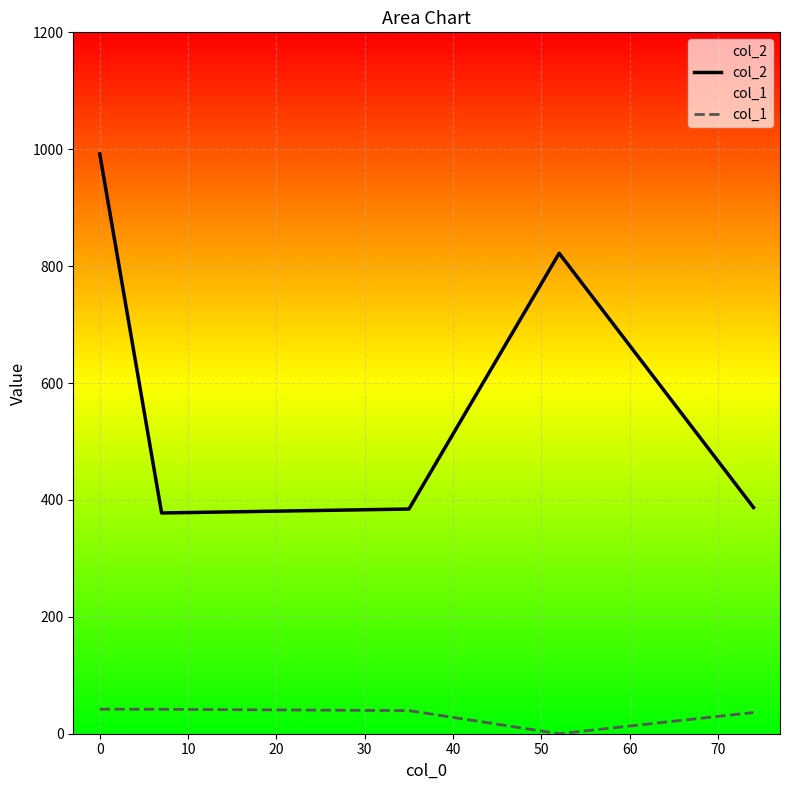

How many data points in col_1 are above 39?

3